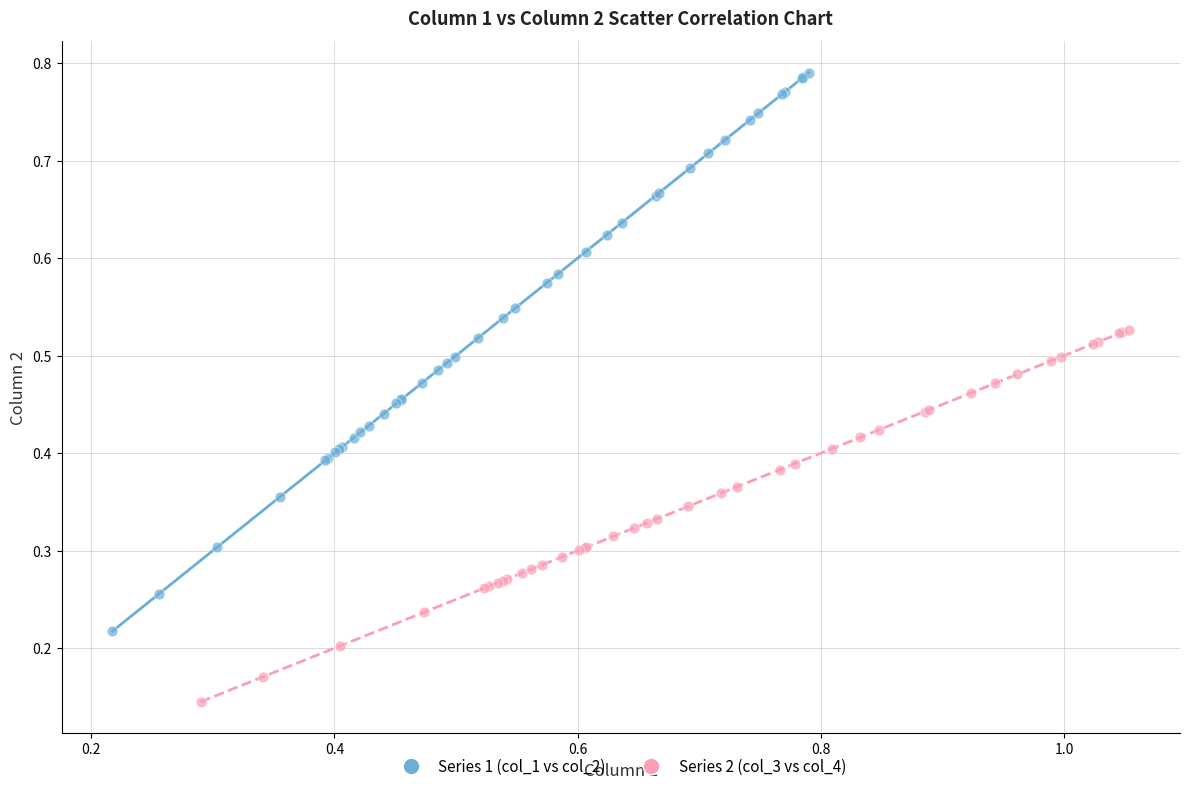

Which series reaches the maximum Y coordinate?

Series 1 (col_1 vs col_2)